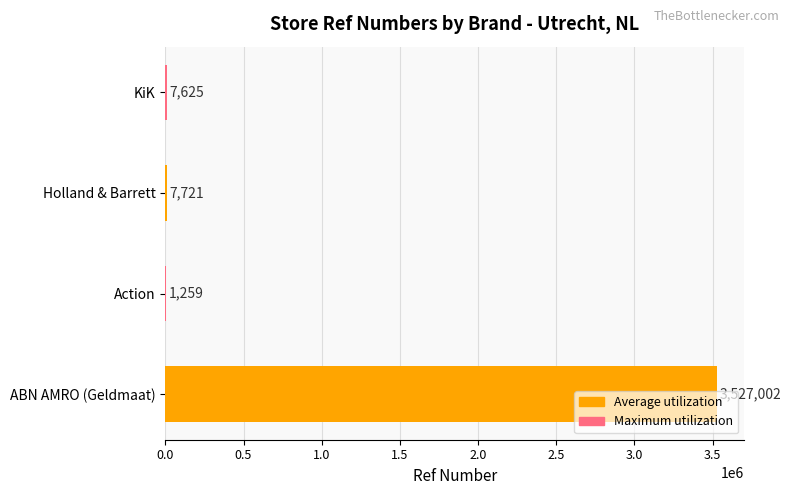

Where is the data nearest to the value 1764130?

Holland & Barrett